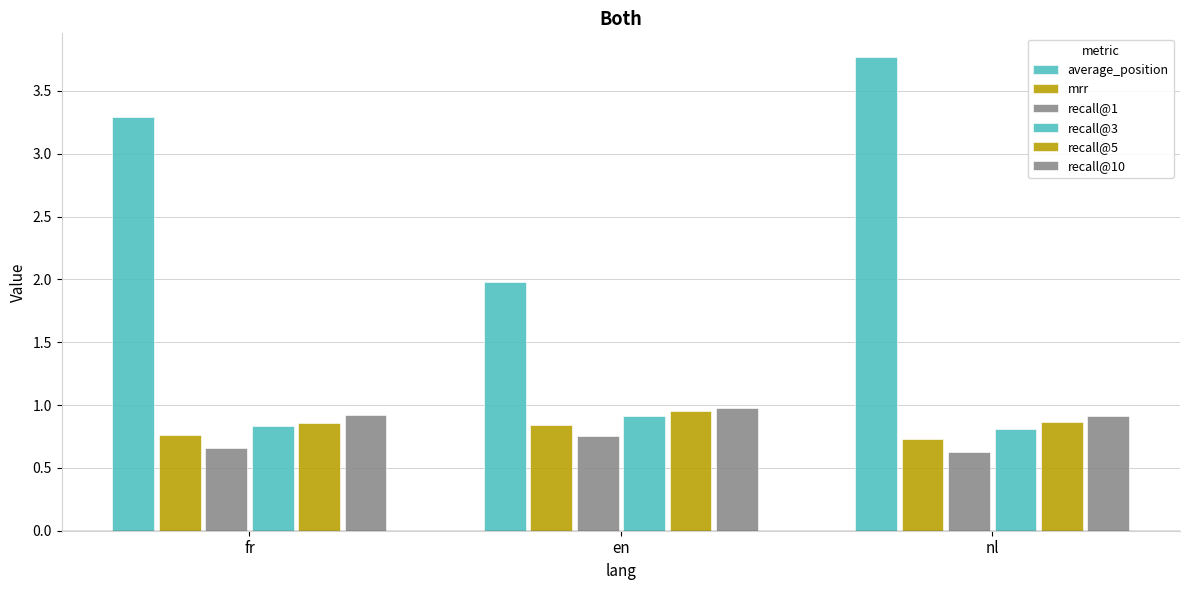

What is the greatest value displayed?

3.8